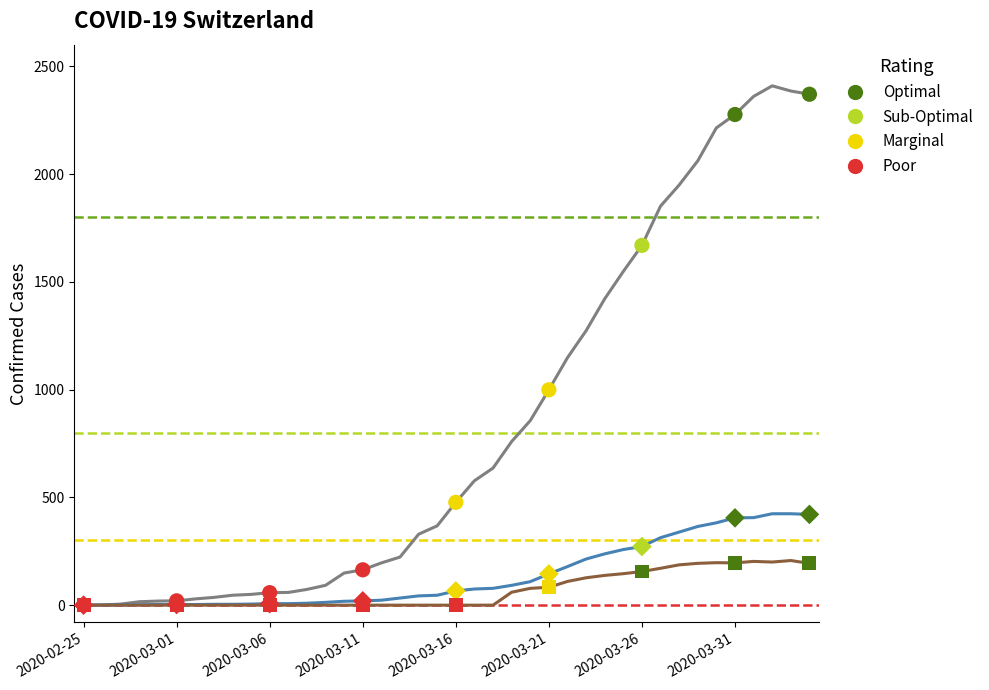

Is the value of CH at 2020-03-18 greater than the value of ZH at 2020-03-22?

Yes